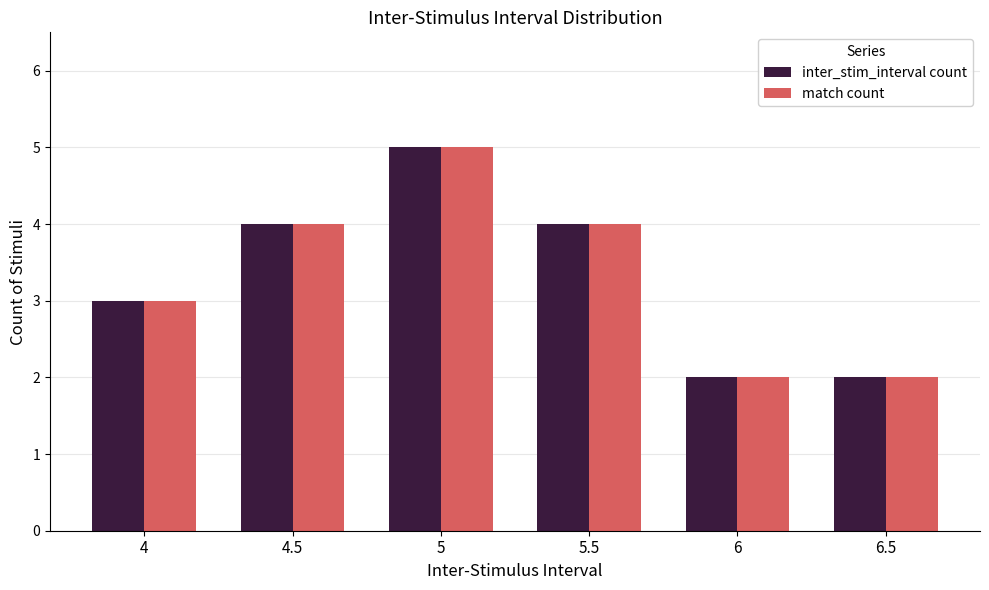

Which category has the highest value across all series?

5